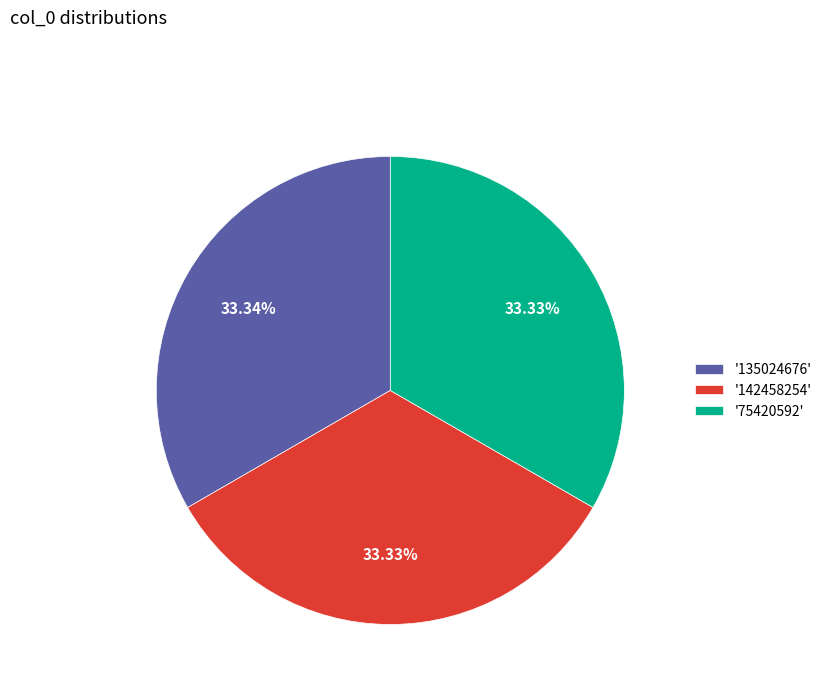

What is the ratio of the value at '135024676' to the value at '75420592'?

1.0